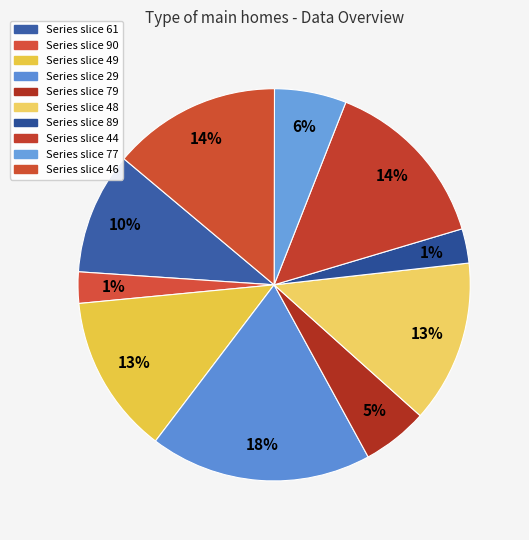

What percentage do 79 and 46 together represent?

19.3%